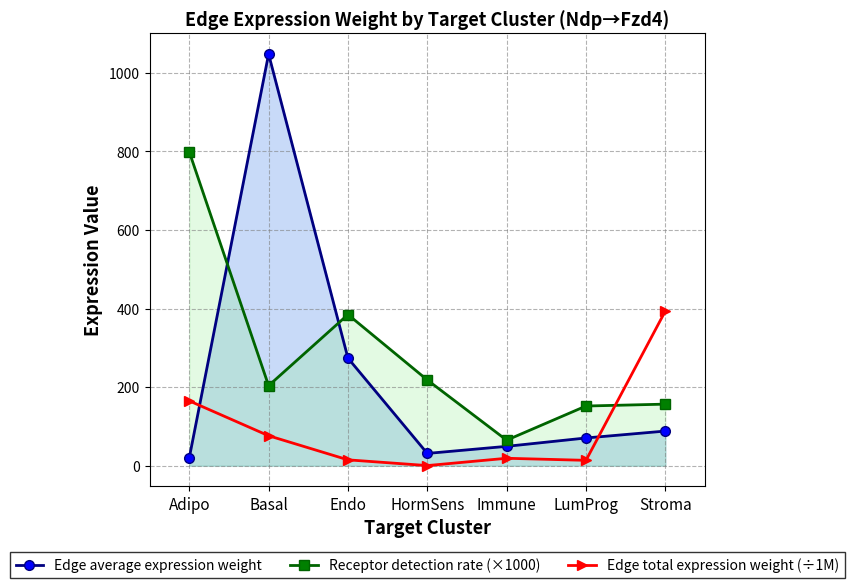

The value of Edge total expression weight (÷1M) at Stroma is 393.6. True or false?

True